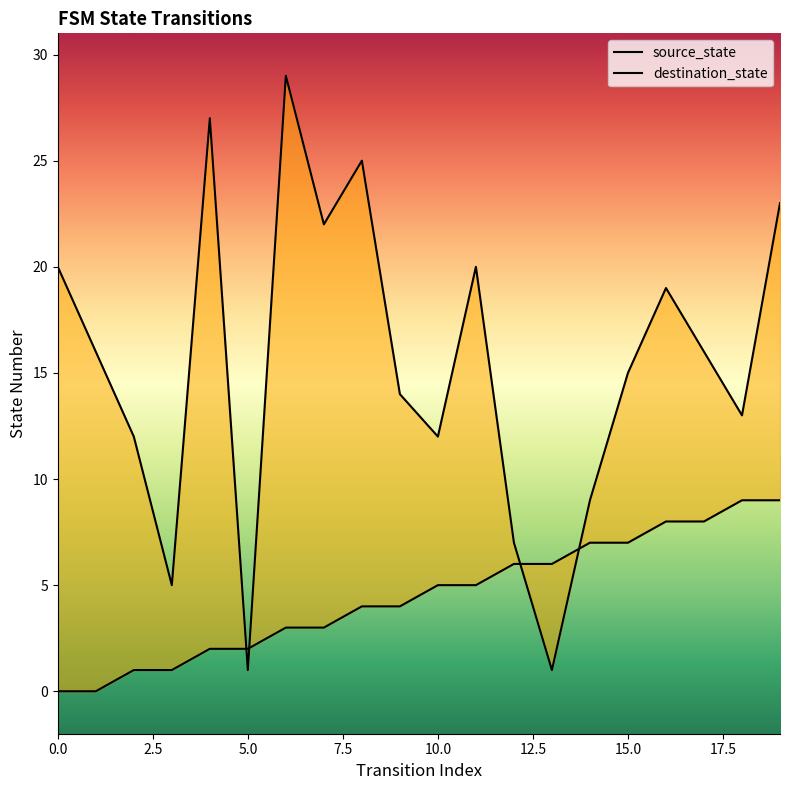

What is the difference between the maximum and minimum values in the source_state series?

9